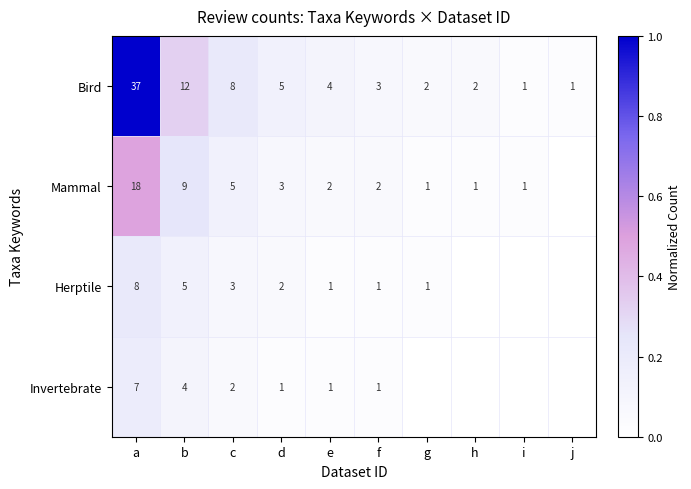

What is the total value across all series at e?

8